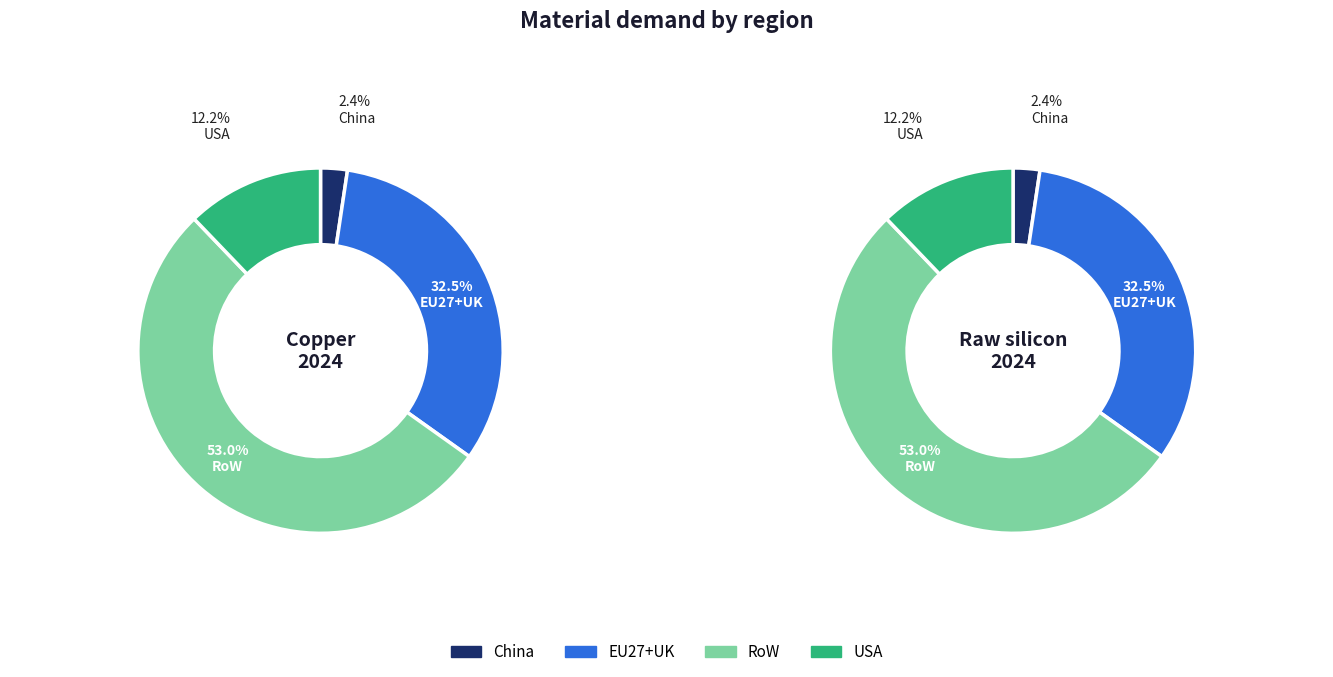

To the nearest percent, what percentage of the pie is China?

2%